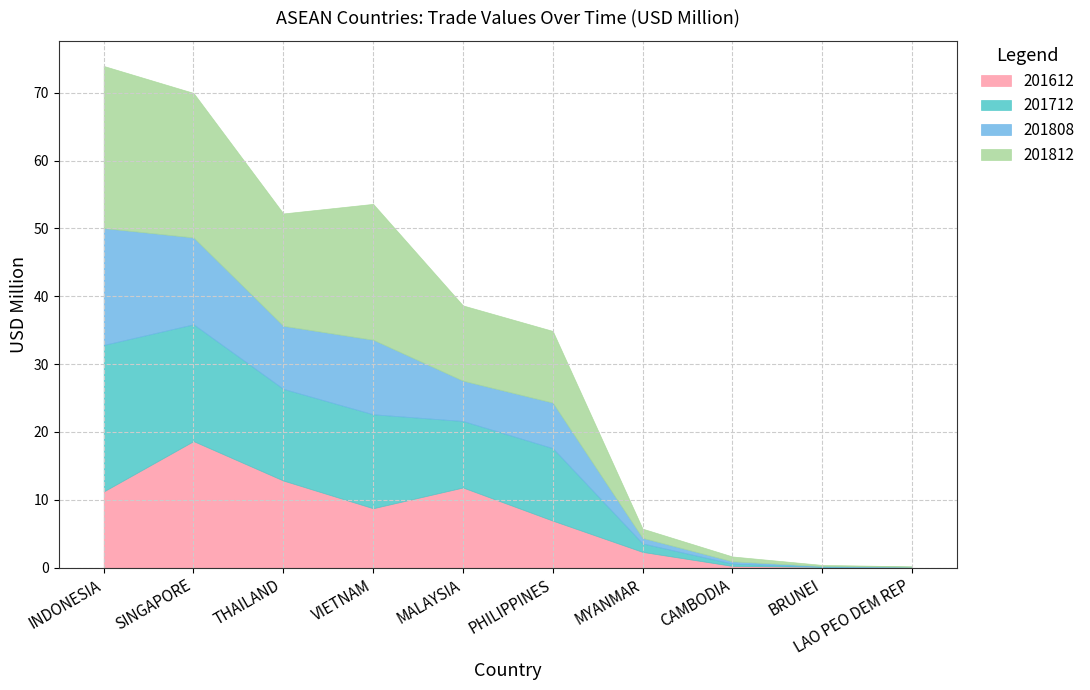

What is the sum of all 201808 values?

64.3